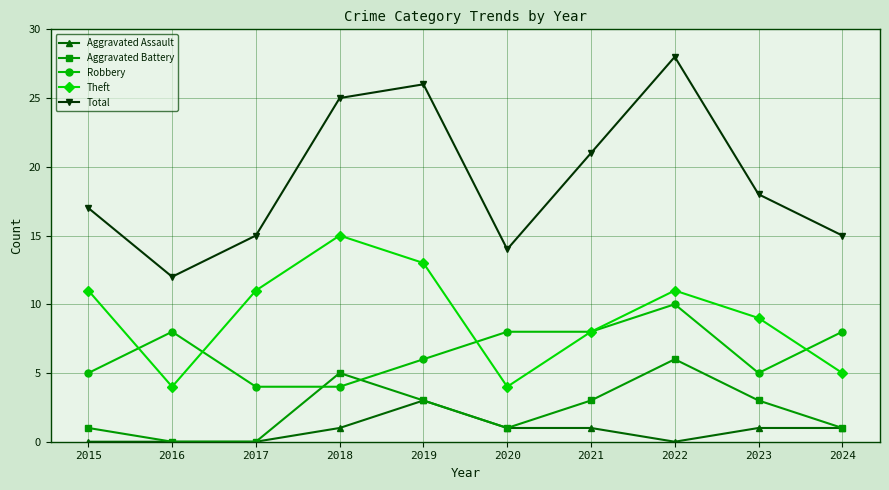

Which label corresponds to the largest value in the chart?

2022